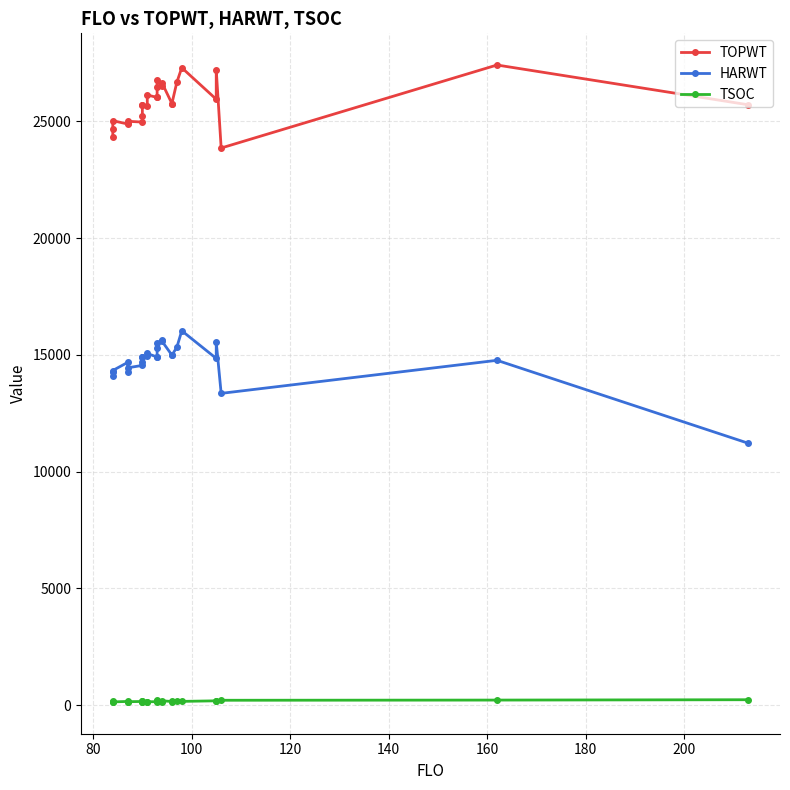

Reading left to right, list all the values displayed in this chart.

TOPWT: 24327	24655	25024	24882	24919	24998	24964	25231	25695	25695	25643	26127	26016	26016	26461	26755	26500	26636	25756	25756	26667	27291	25941	27201	23853	27407	25704
HARWT: 14099	14246	14328	14672	14280	14442	14547	14713	14893	14893	14942	15058	14903	14903	15295	15502	15624	15579	14986	14986	15321	16029	14846	15541	13349	14764	11214
TSOC: 149	164	141	159	151	149	158	157	152	170	157	145	151	169	190	212	155	186	157	188	189	162	186	180	210	218	233